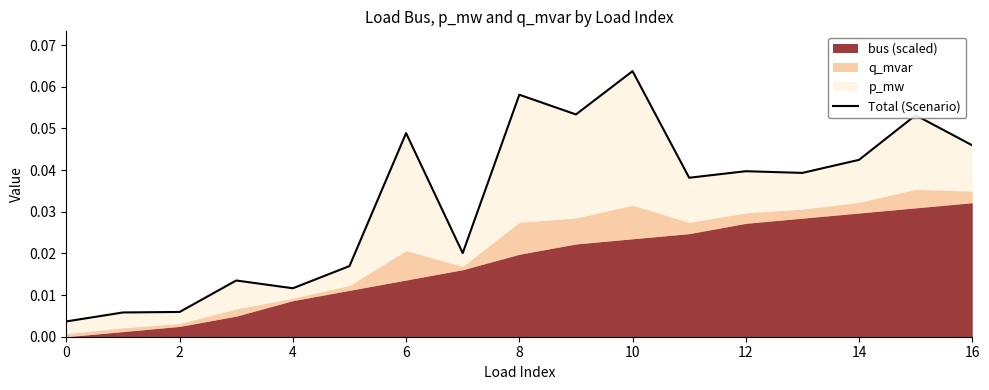

What is the label of the 12th point from the left?

11